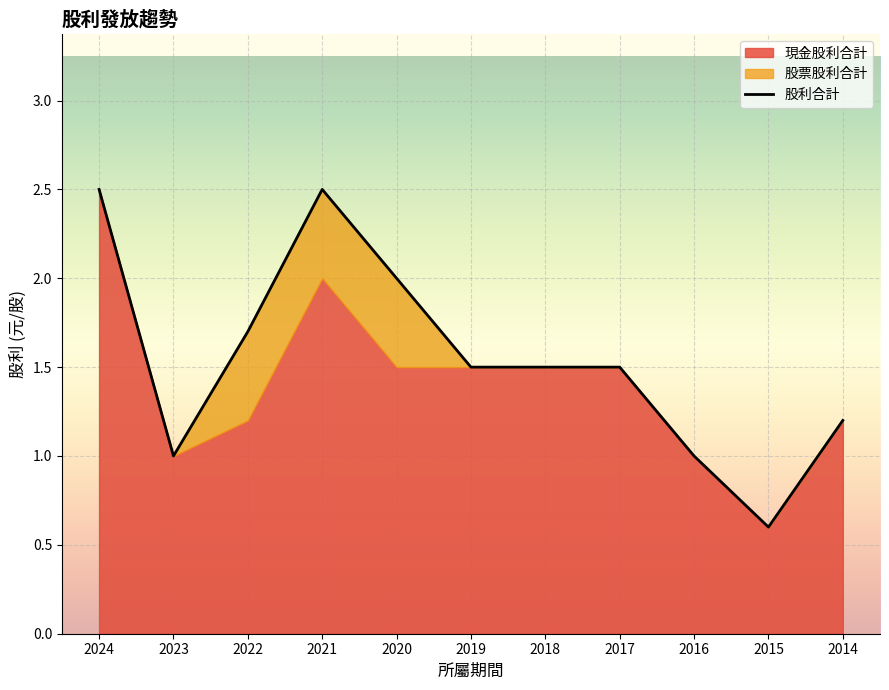

The 股票股利合計 series shows 0.0 at 2017. True or false?

True